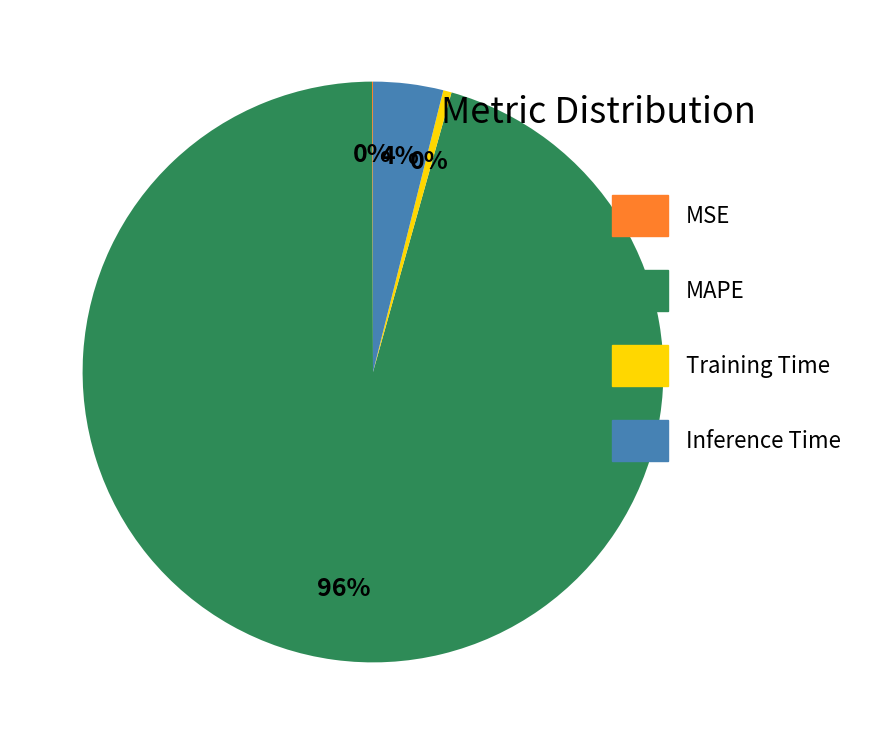

The MAPE slice represents 85% of the pie. True or false?

False